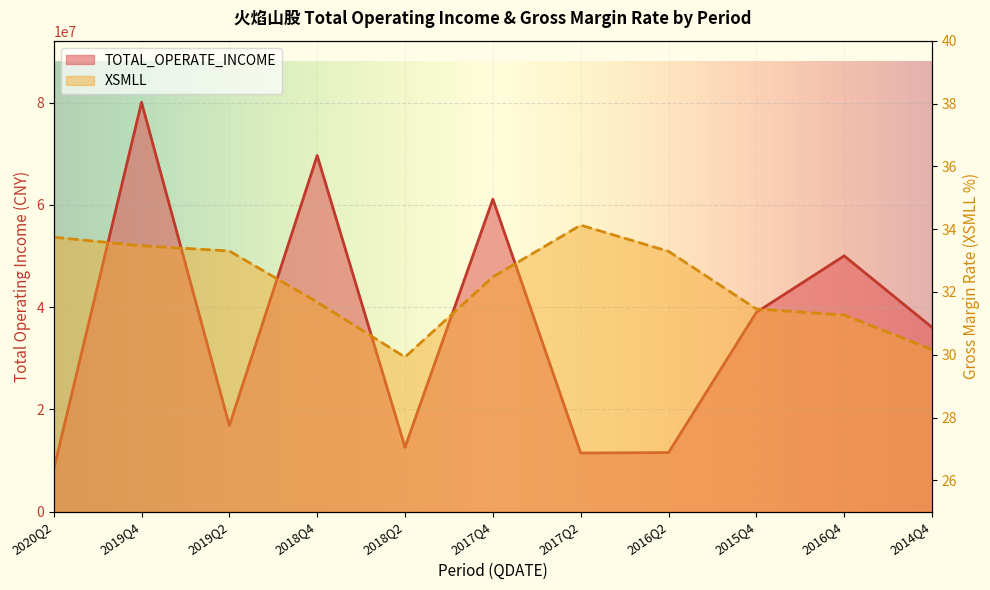

What is the label of the 5th point from the right?

2017Q2